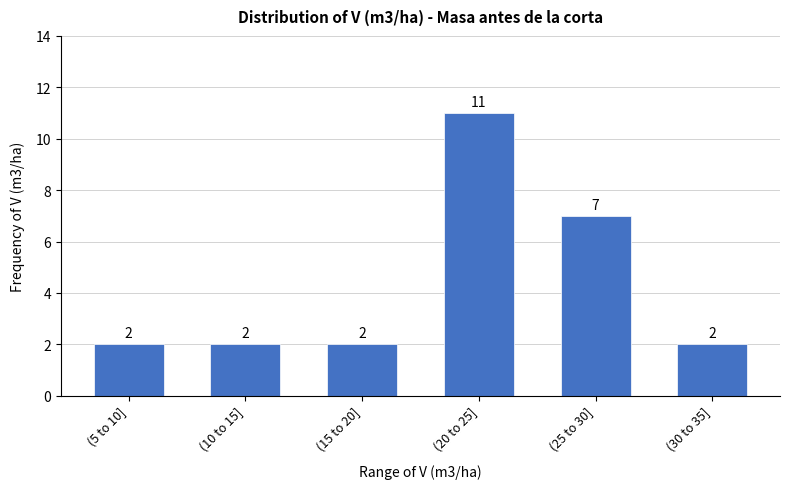

Reading right to left, what are all the values shown in this chart?

(30 to 35]=2	(25 to 30]=7	(20 to 25]=11	(15 to 20]=2	(10 to 15]=2	(5 to 10]=2